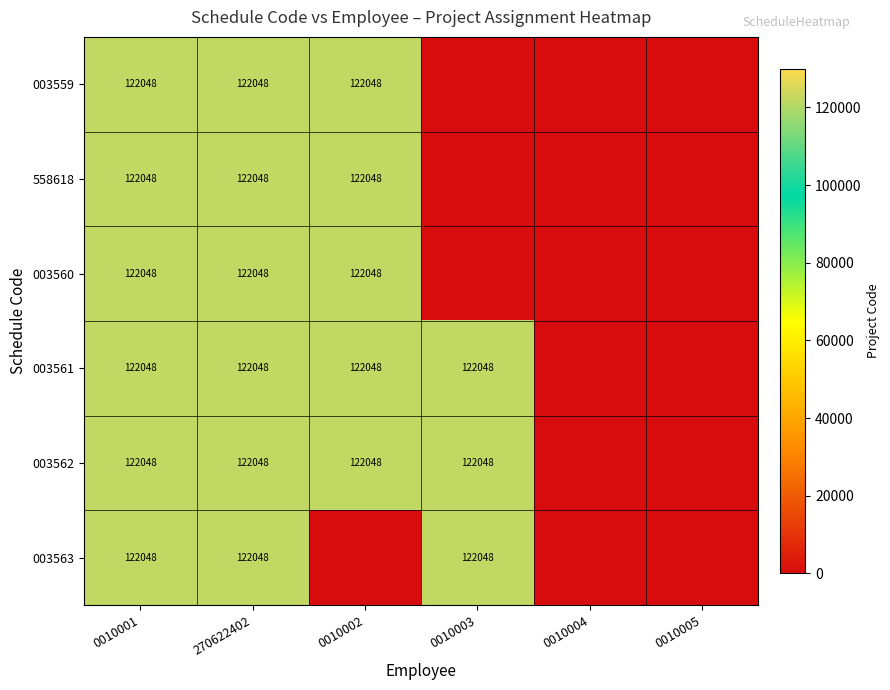

True or false: 003559 has a value of 28881 at 270622402.

False